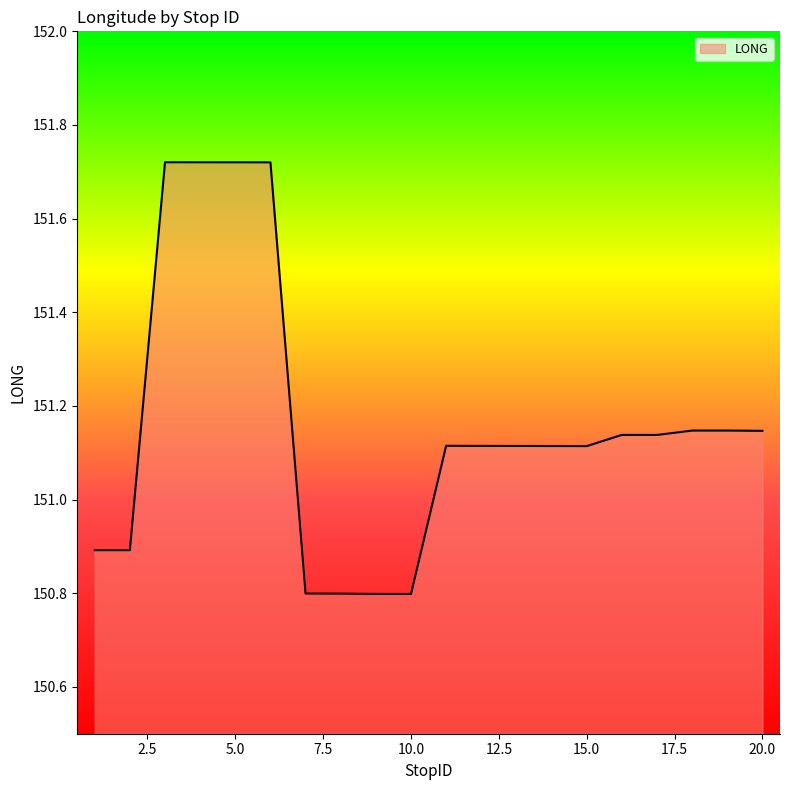

What is the smallest value displayed?

150.8